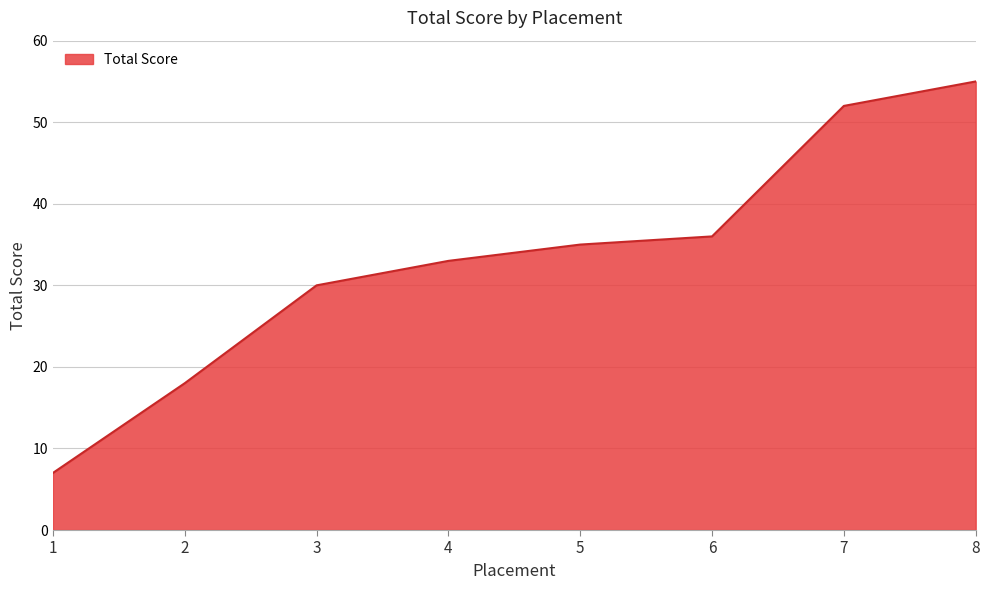

How many categories are shown in the chart?

8